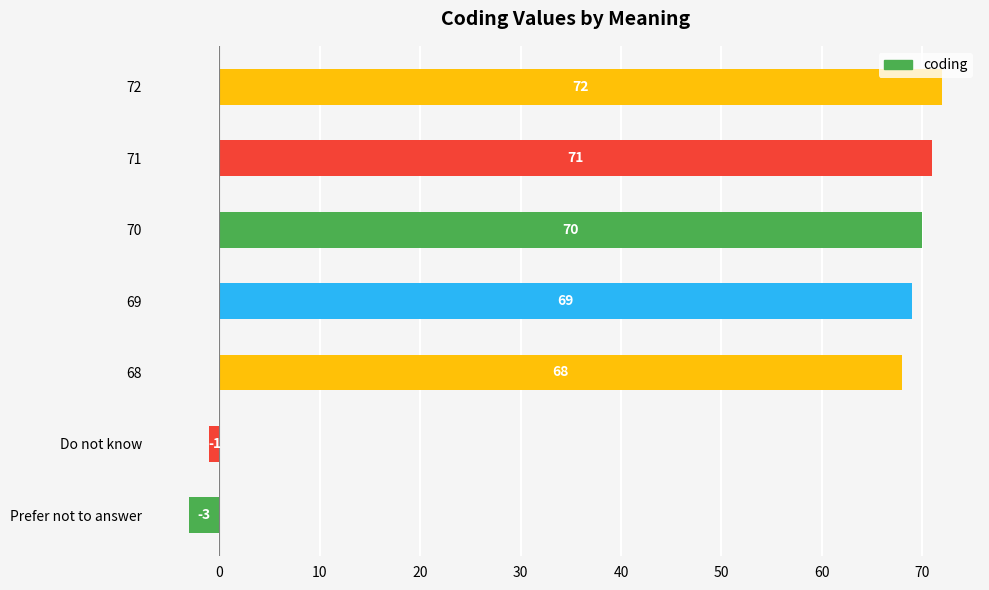

Rank the categories by value from highest to lowest.

72, 71, 70, 69, 68, Do not know, Prefer not to answer